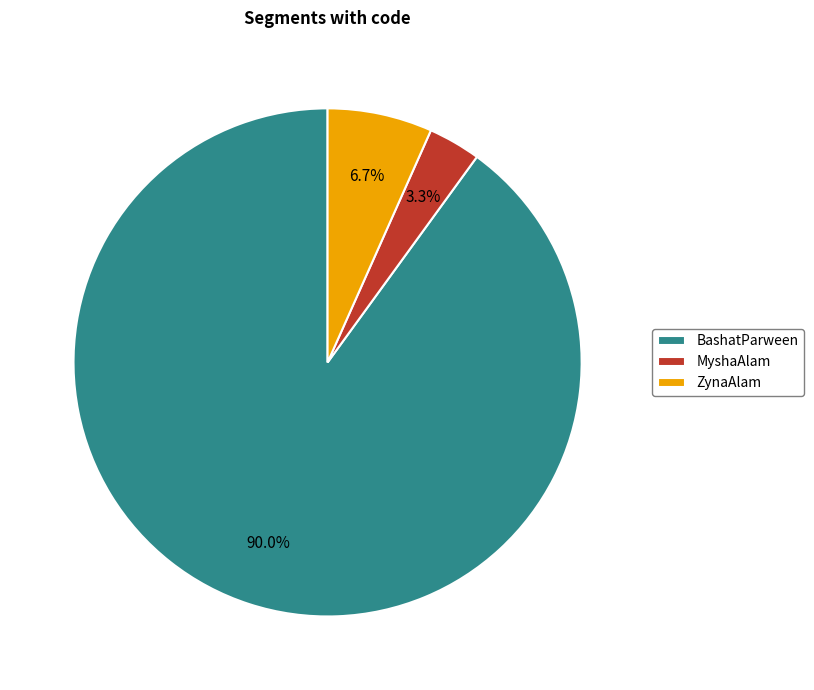

To the nearest percent, what portion does BashatParween represent?

90%